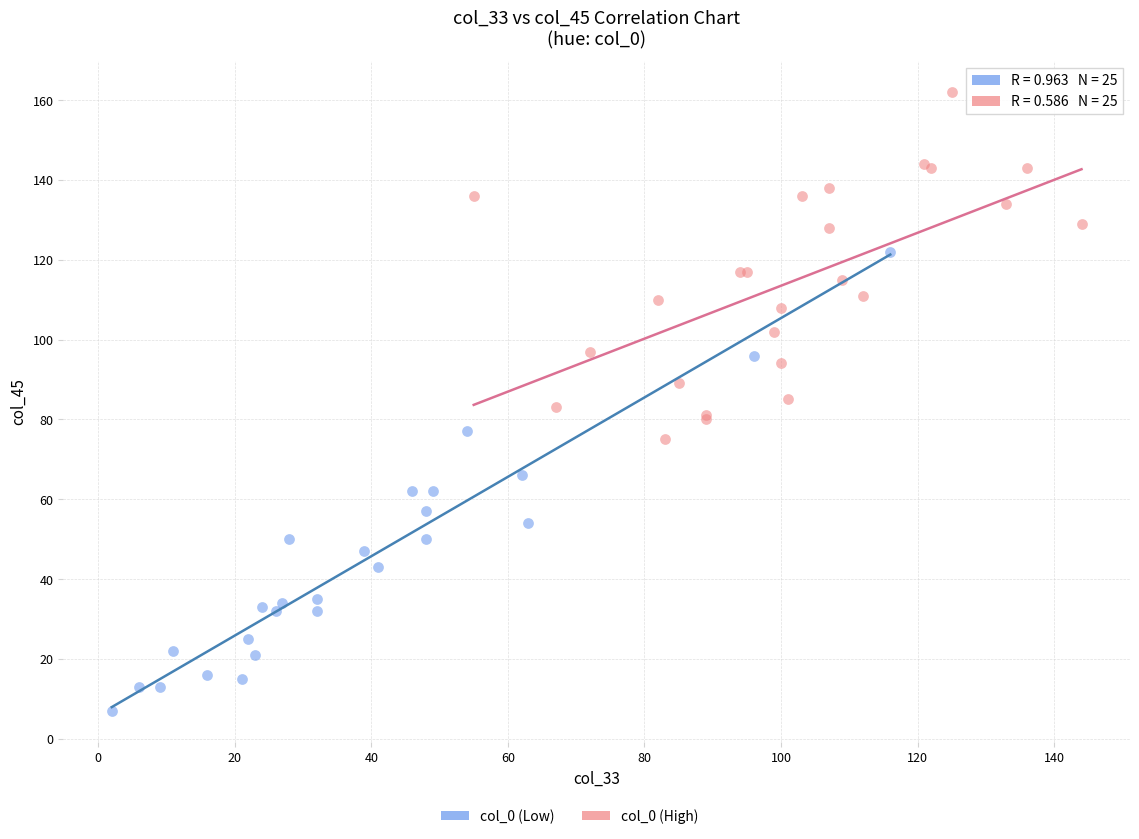

Which series reaches the maximum Y coordinate?

col_0 (High)